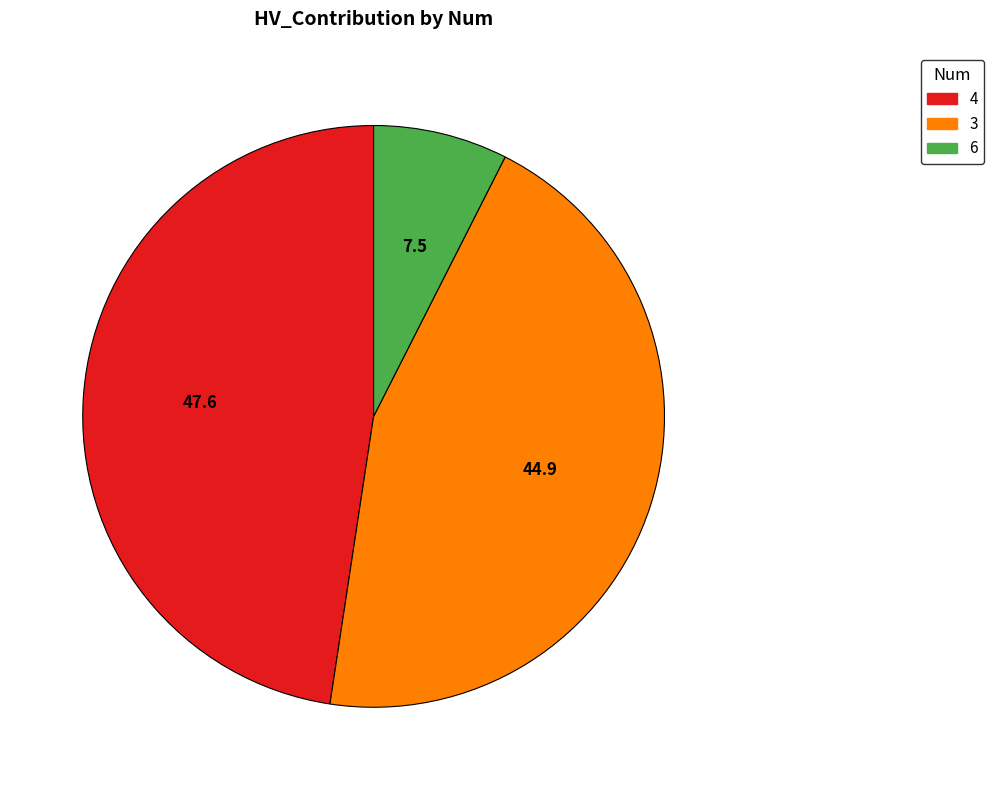

Is it true that 3 is 45% of the pie?

True